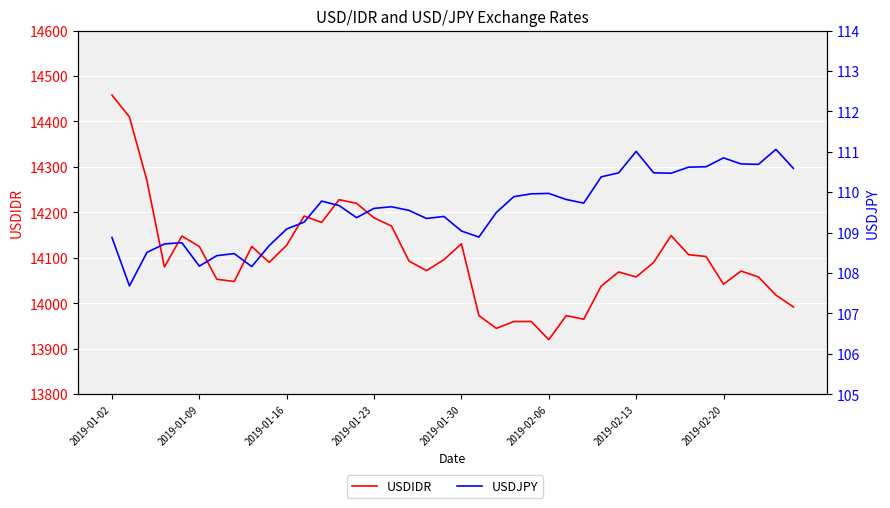

The USDJPY series shows 109.5 at 17. True or false?

True